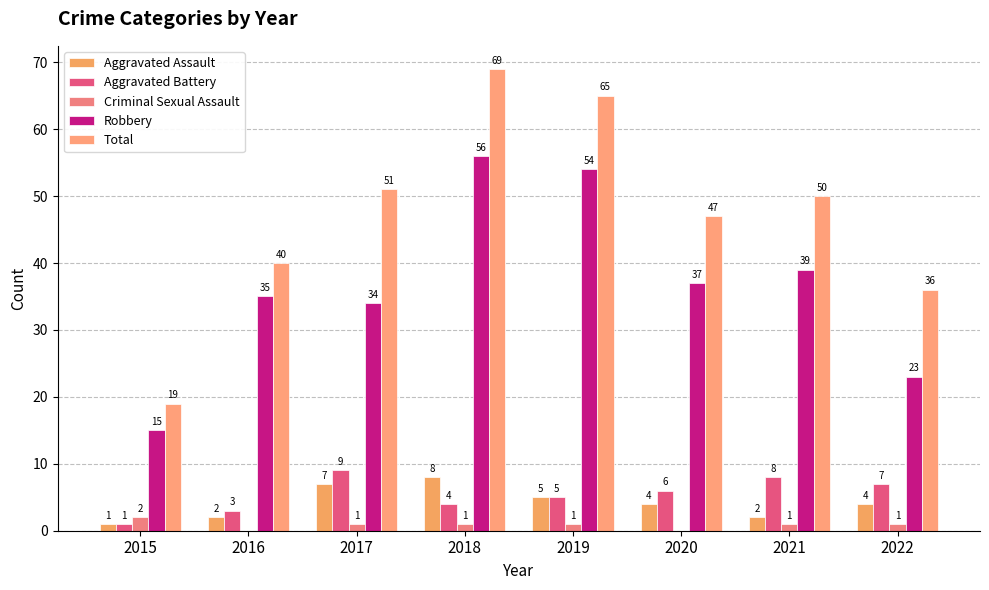

Does the chart contain stacked bars?

No